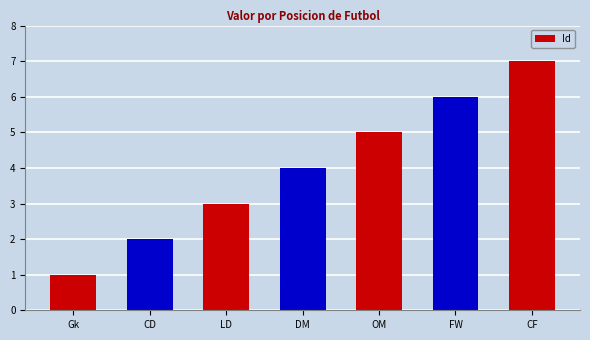

Reading right to left, list all the values displayed in this chart.

CF=7	FW=6	OM=5	DM=4	LD=3	CD=2	Gk=1